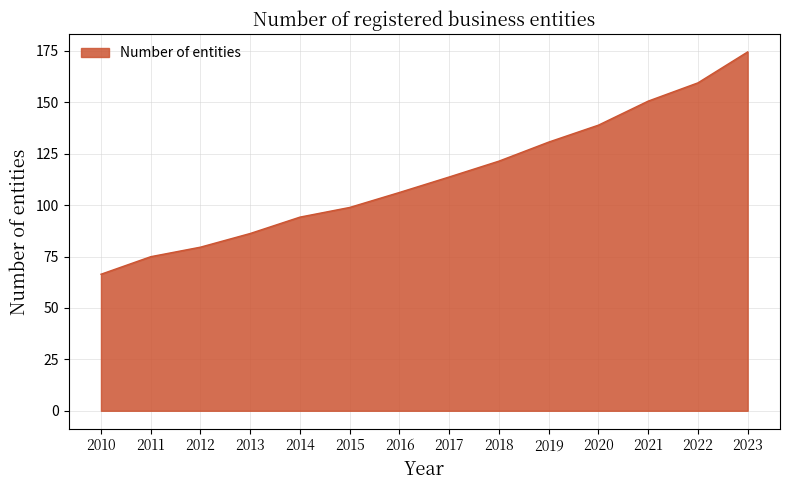

Reading right to left, list all the values displayed in this chart.

174.5	159.5	150.6	138.9	130.7	121.4	113.7	106.2	98.9	94.2	86.2	79.6	74.9	66.4